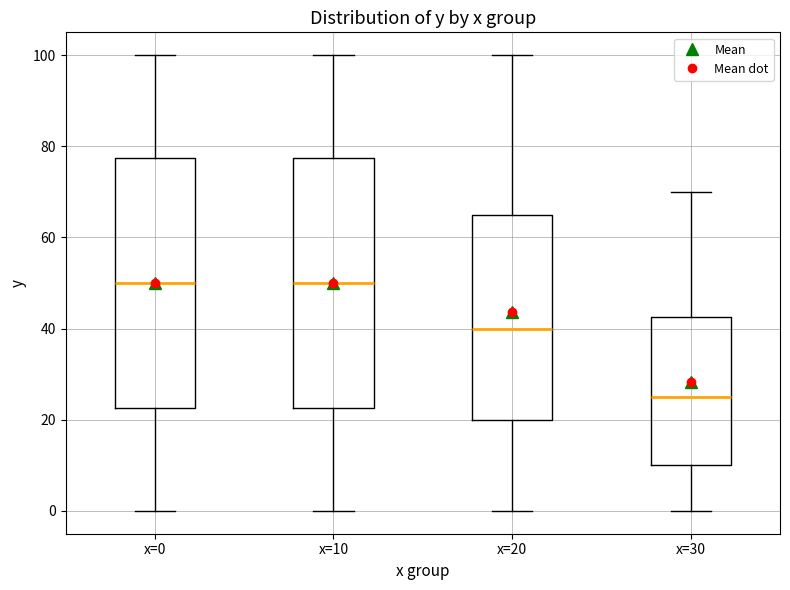

Which box has the lowest median line?

x=30